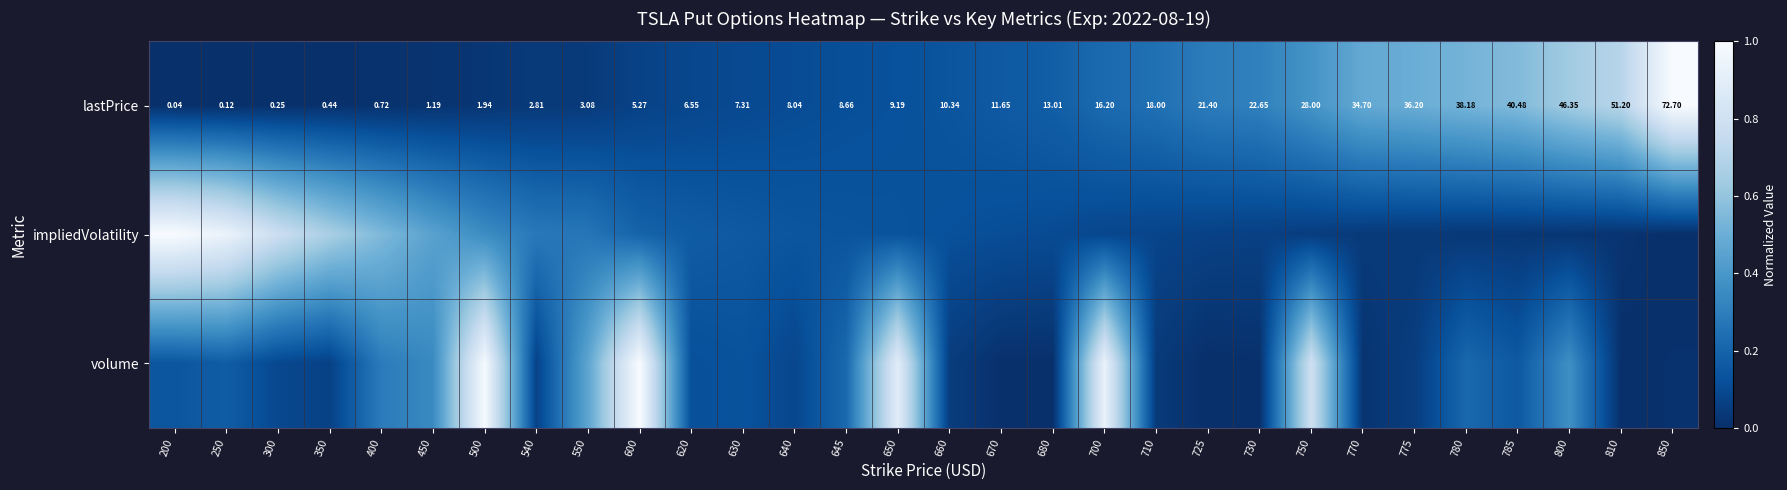

How many distinct data groups are displayed?

3